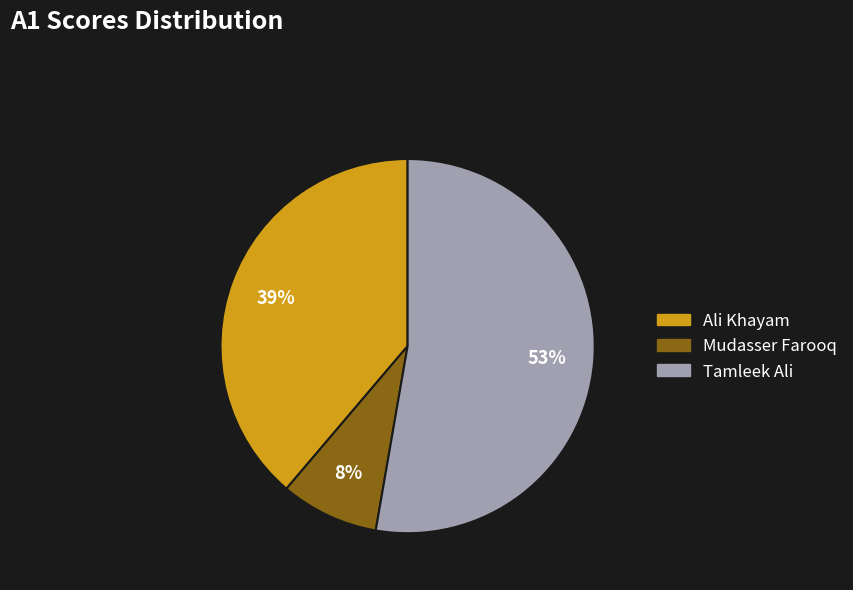

Is Mudasser Farooq the majority of the pie?

No